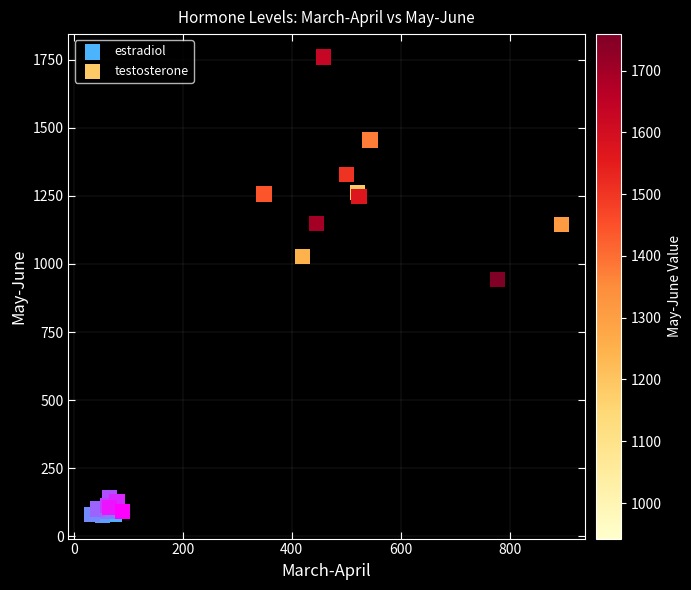

Which series has the largest Y range (max minus min)?

testosterone